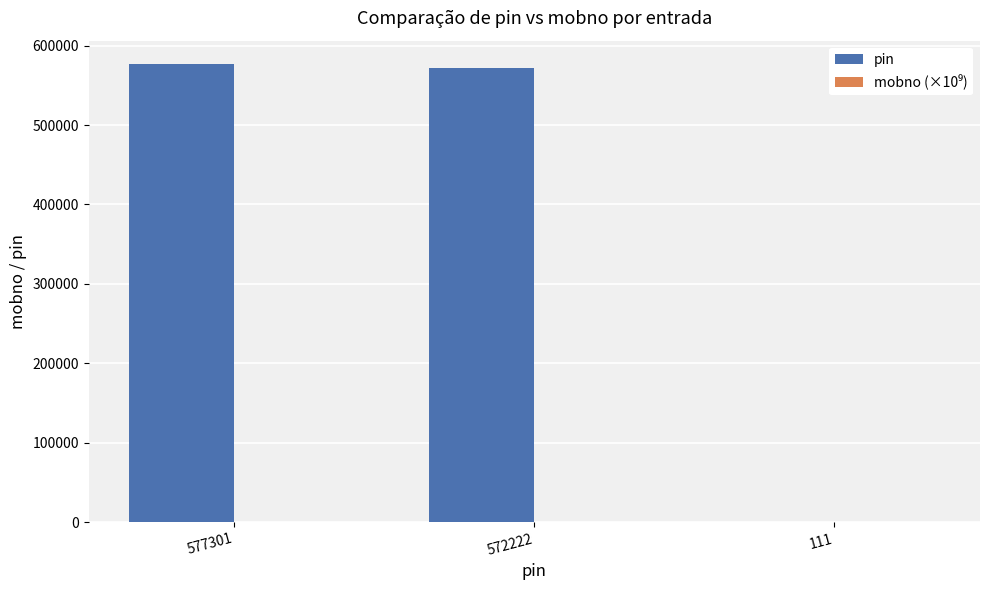

Which series has the largest total across all categories?

pin